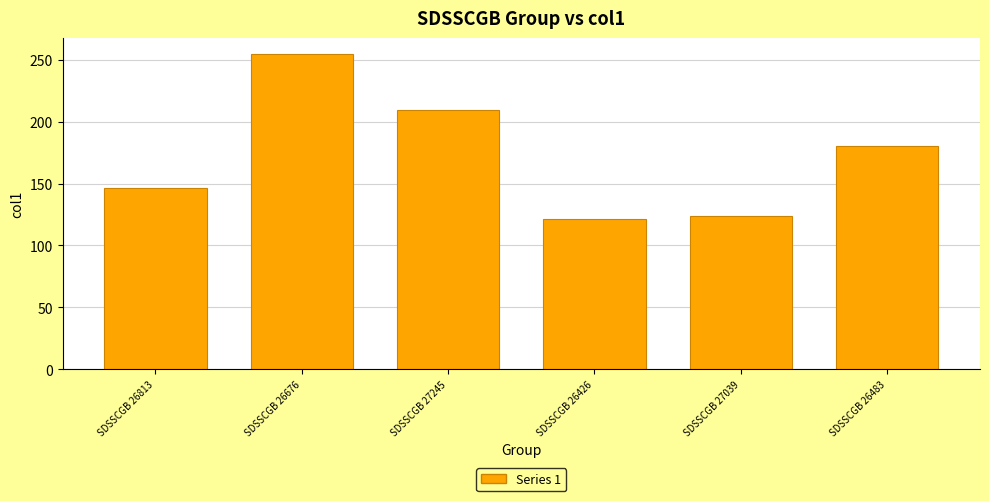

What is the label of the 1st bar from the right?

SDSSCGB 26483